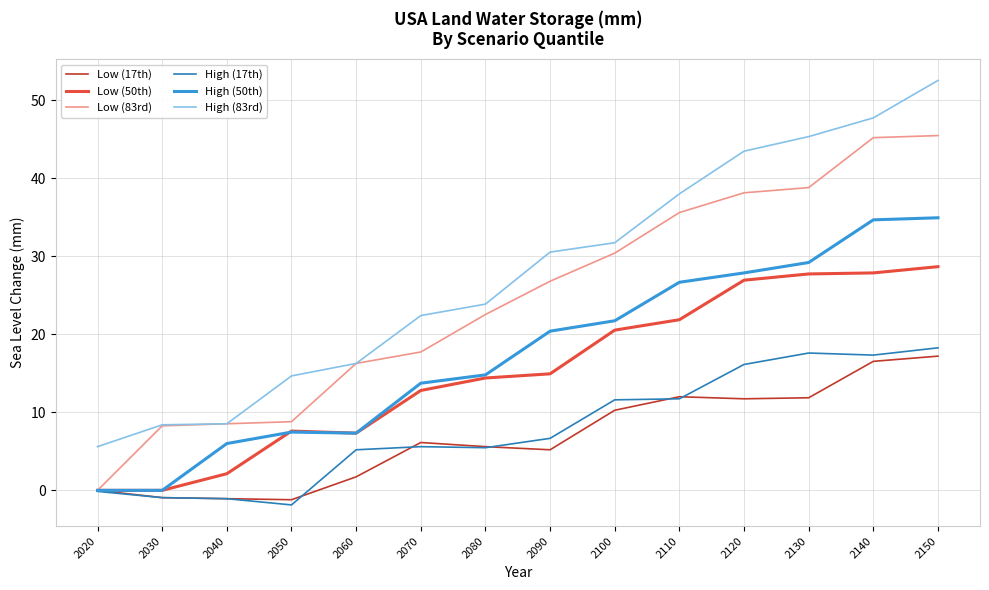

What is the sum of all High (83rd) values?

389.1